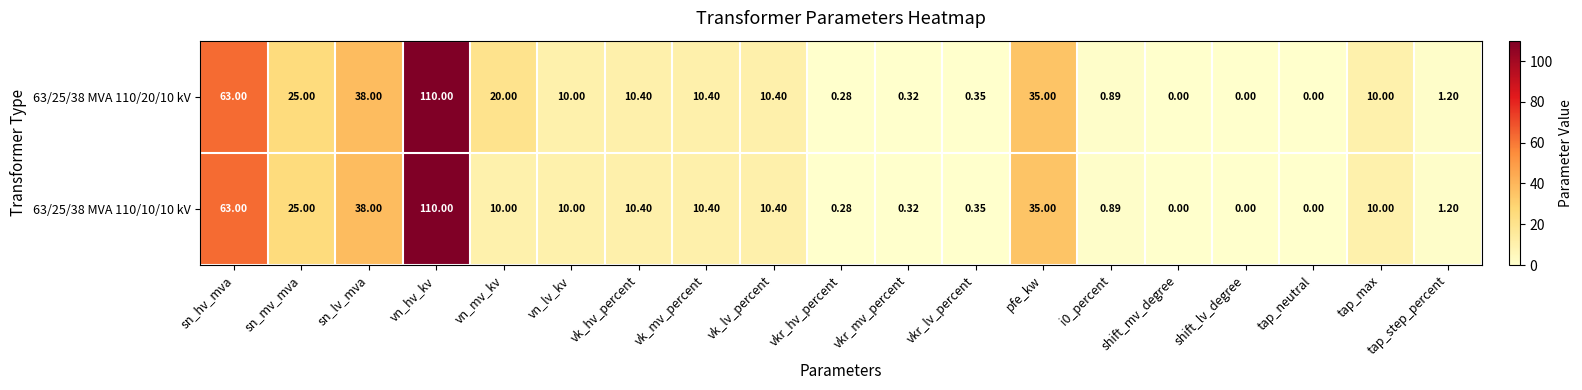

Which series has the largest total across all categories?

63/25/38 MVA 110/20/10 kV